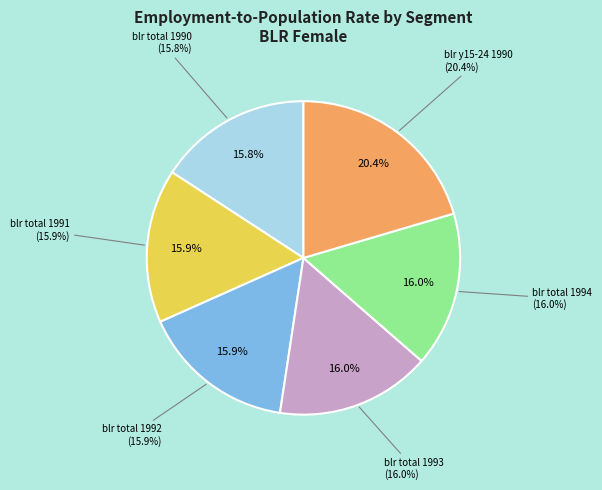

To the nearest percent, what is the difference between the largest and smallest slice percentages?

5%